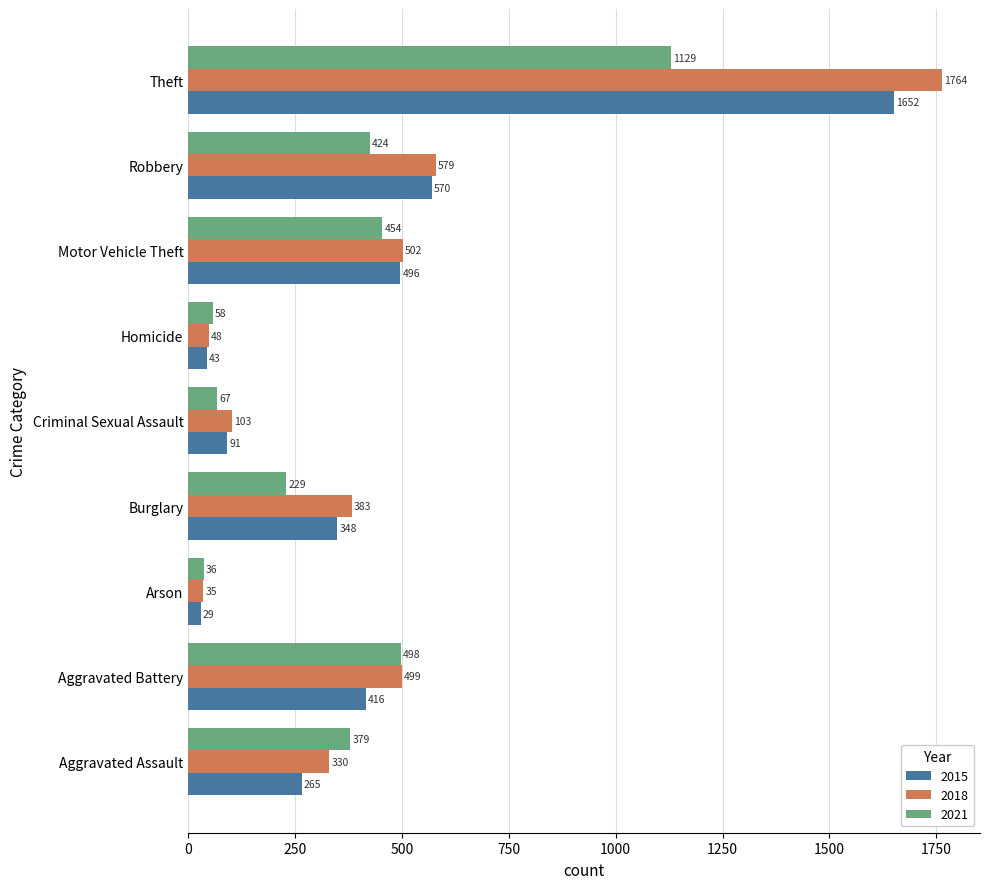

Read the 2018 value at Aggravated Battery.

499